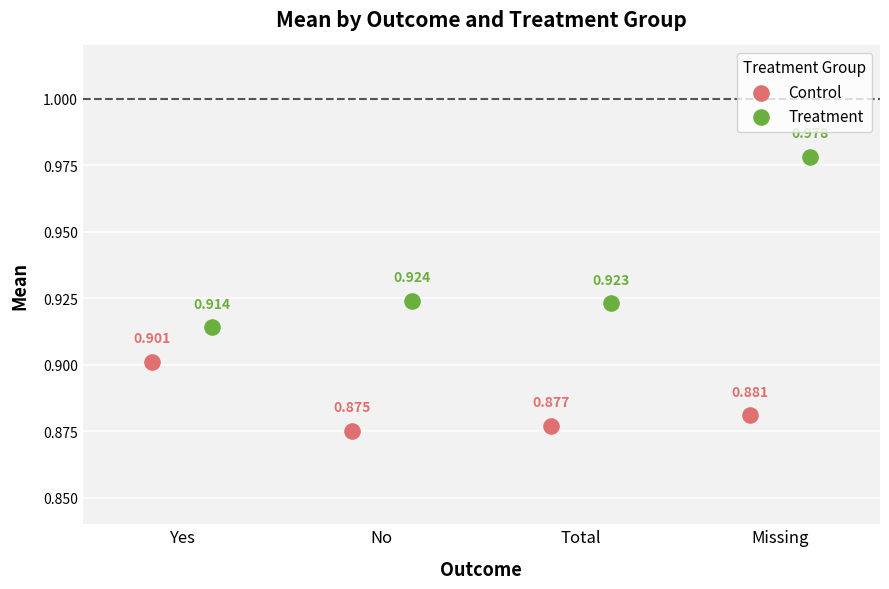

Which series reaches the maximum Y coordinate?

Treatment